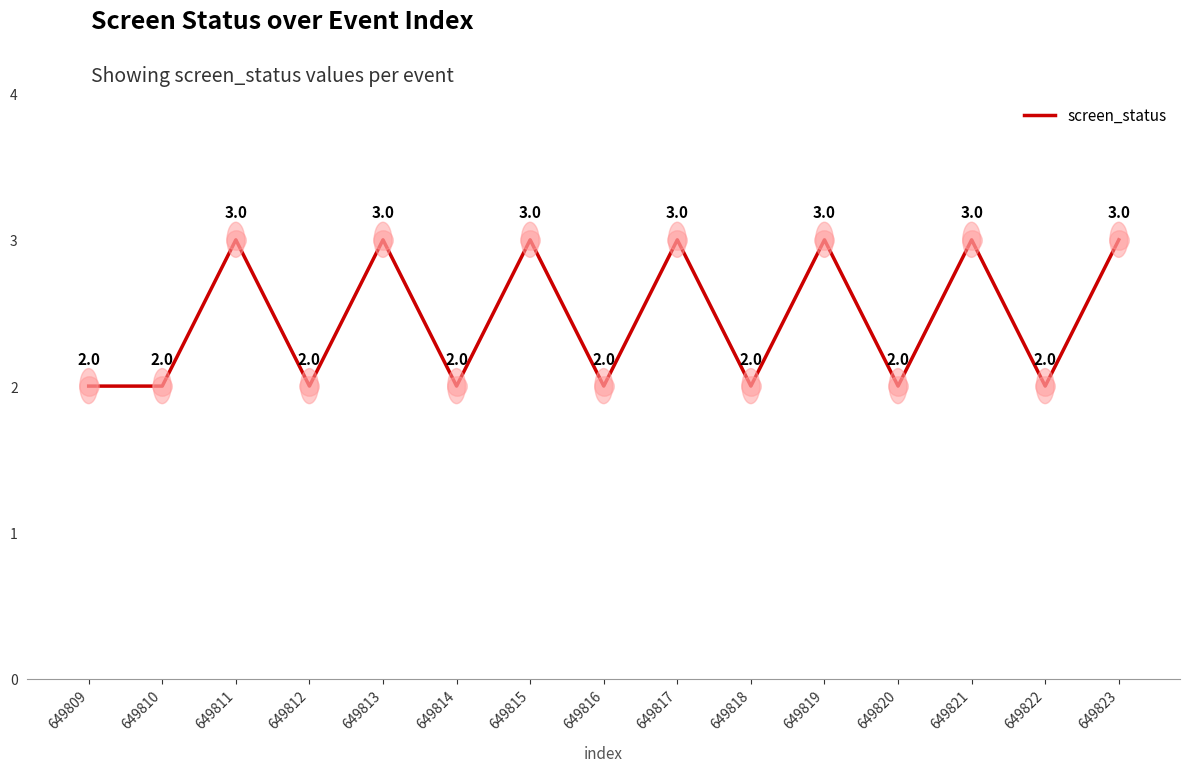

Which has a higher value, 649823 or 649816?

649823